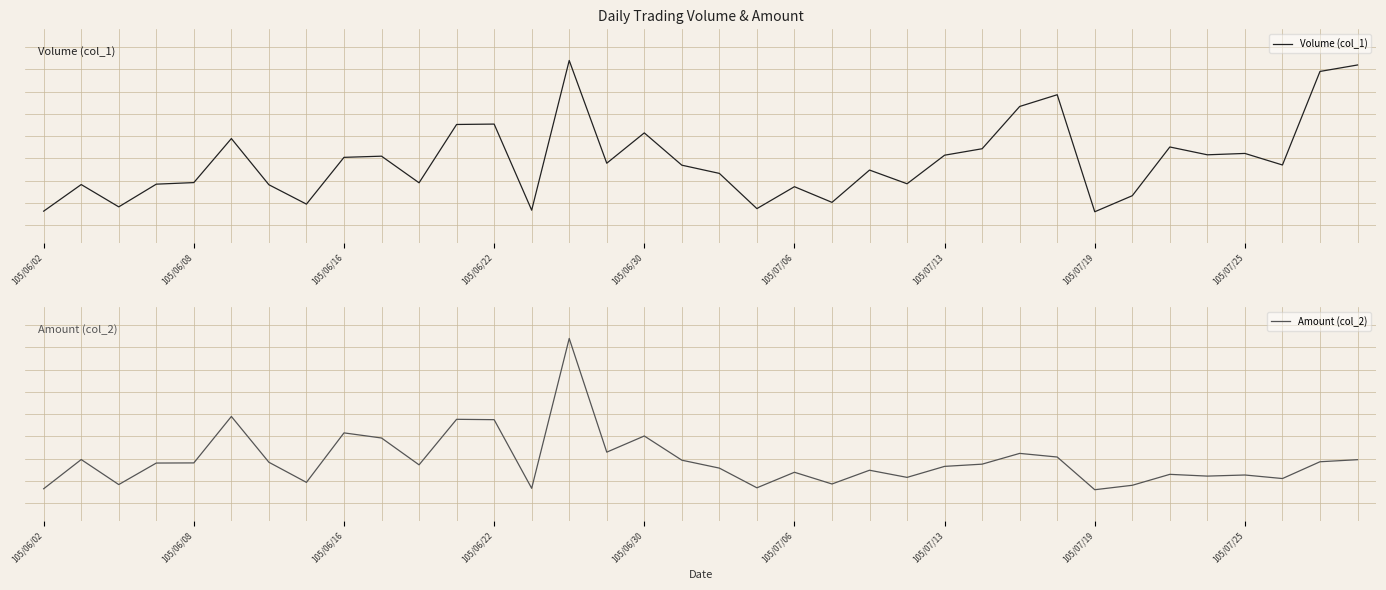

Where do Amount (col_2) and Volume (col_1) first cross each other?

105/06/16 and 105/06/22